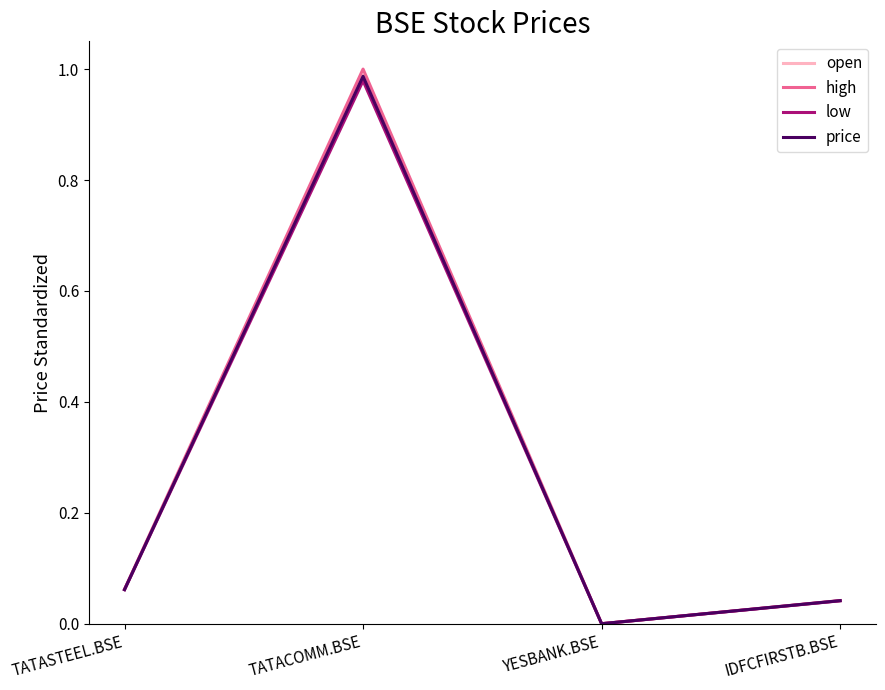

Is it true that high equals 0.6 at TATACOMM.BSE?

False